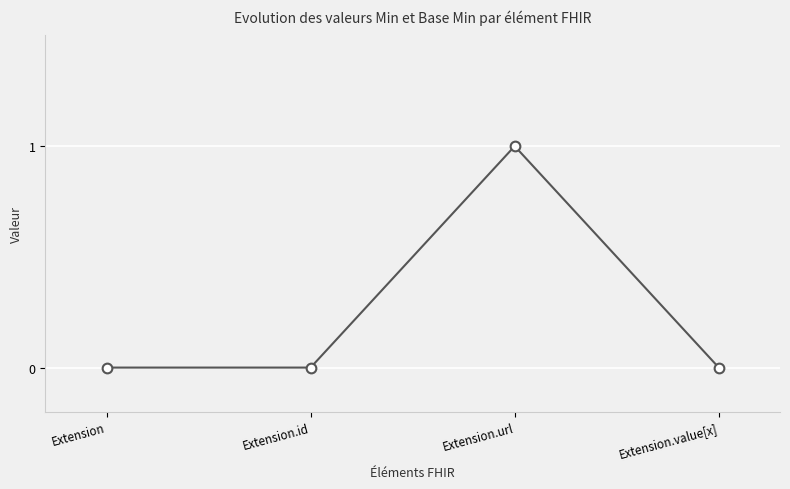

Count the number of categories in the chart.

4